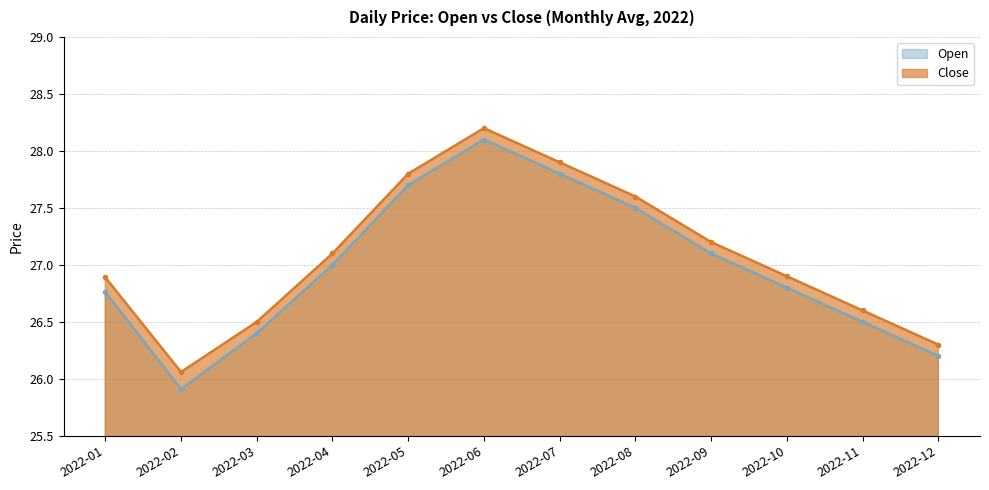

At which category does Open reach its first local peak?

2022-06